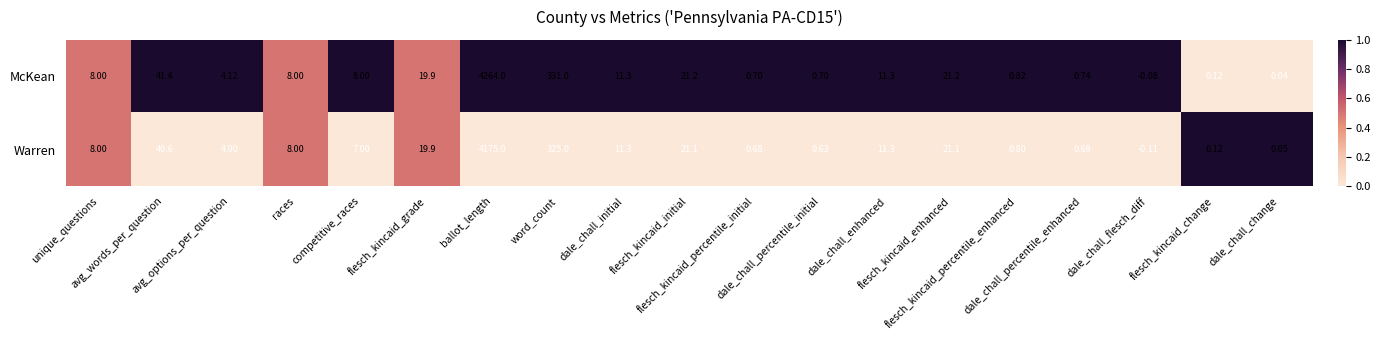

Which series has the widest spread of values?

McKean